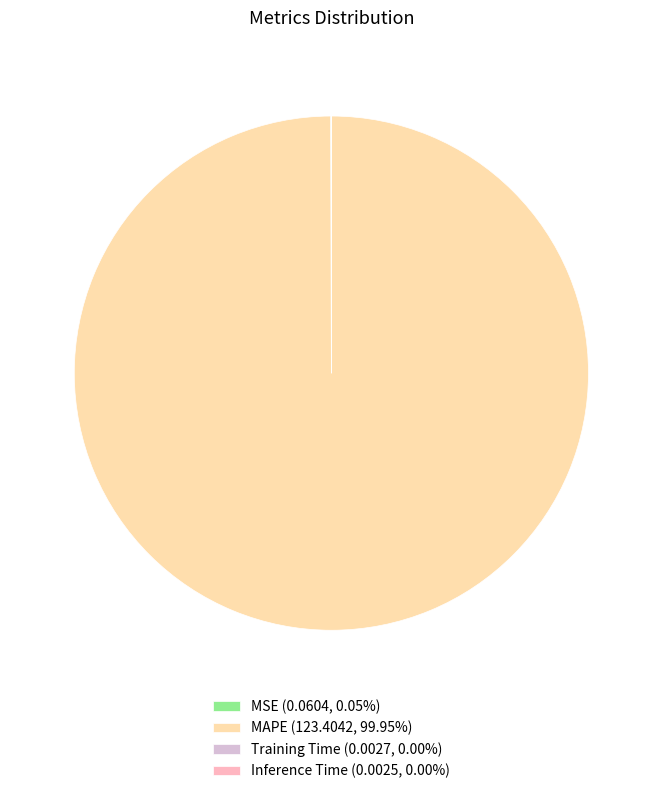

Is there any slice that represents more than half of the pie?

Yes